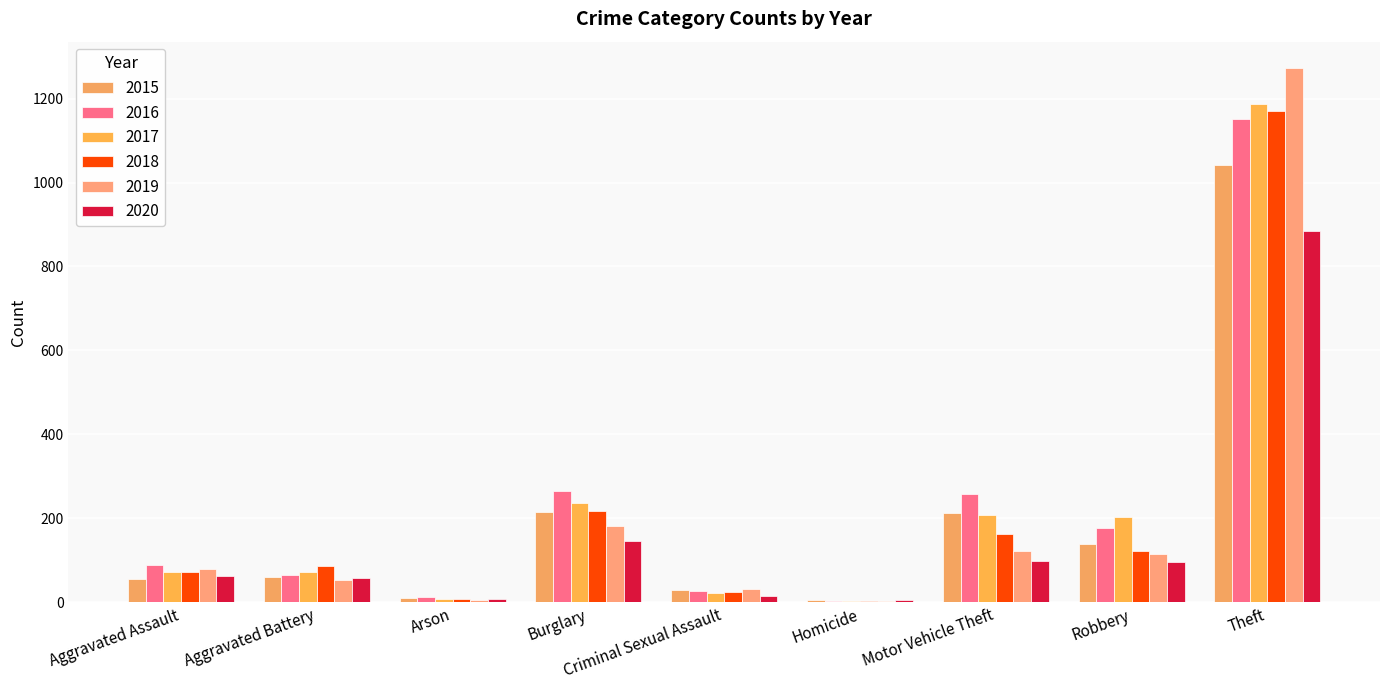

Which category has the highest value in the 2016 series?

Theft